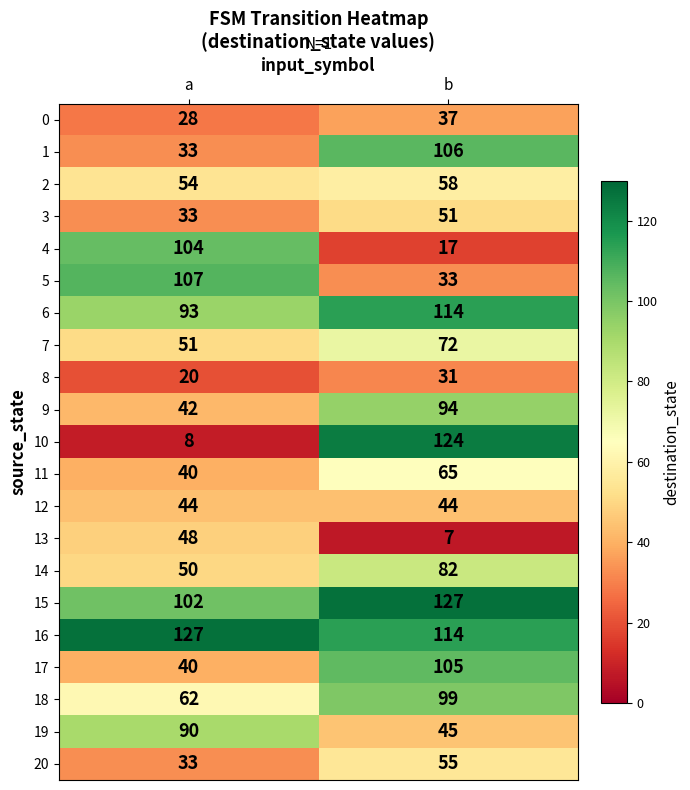

The 0 series shows 14 at a. True or false?

False